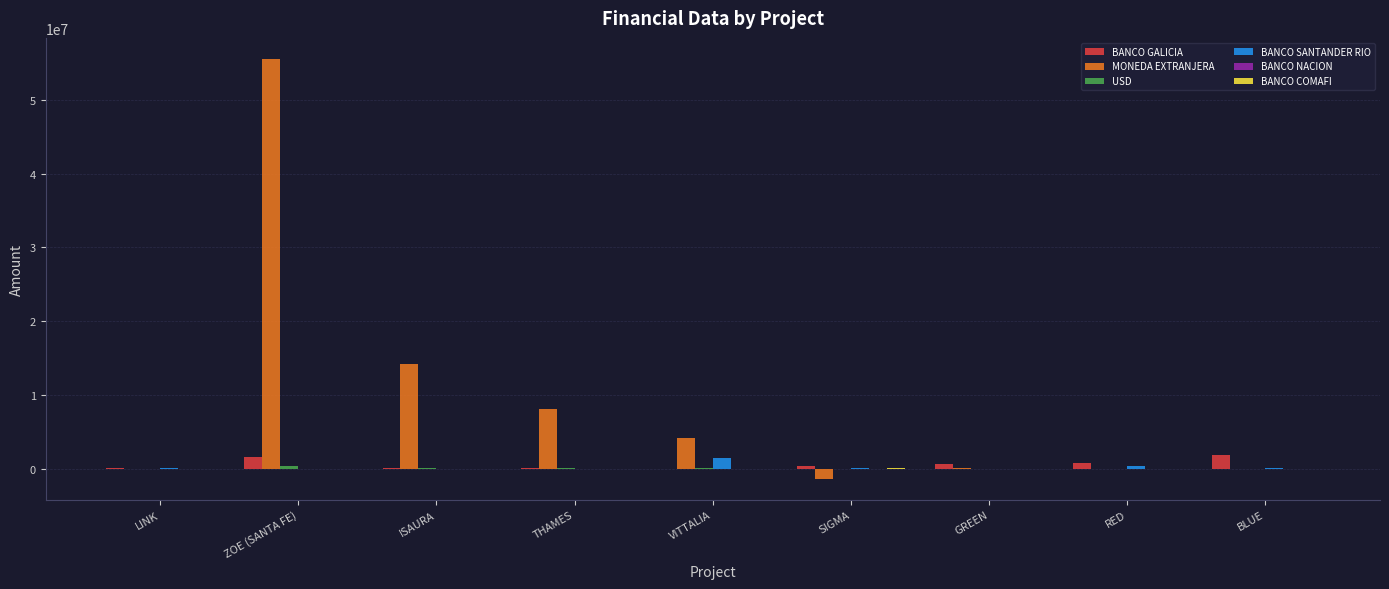

What is the maximum value shown in the chart?

55568784.6